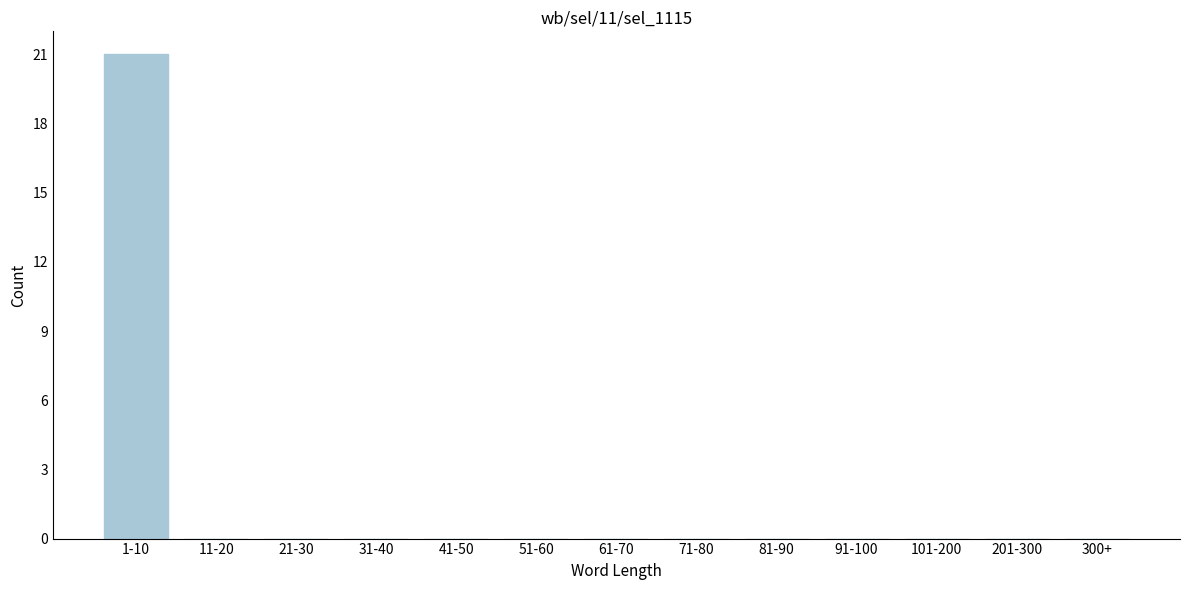

Reading right to left, what are all the values shown in this chart?

300+=0	201-300=0	101-200=0	91-100=0	81-90=0	71-80=0	61-70=0	51-60=0	41-50=0	31-40=0	21-30=0	11-20=0	1-10=21